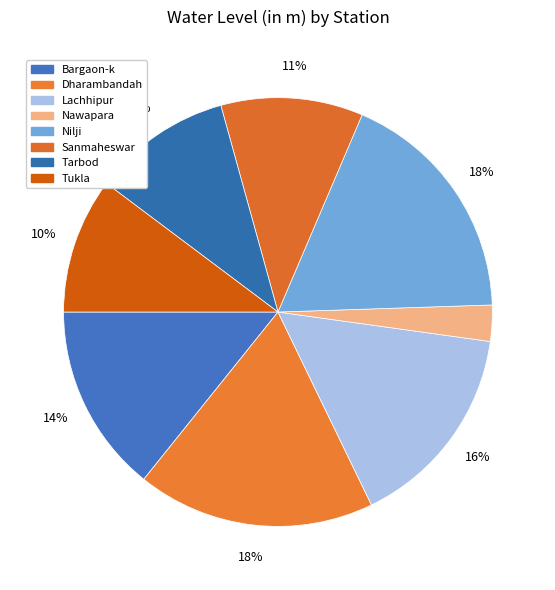

Approximately how many times larger is the value at Nawapara compared to Bargaon-k?

0.2